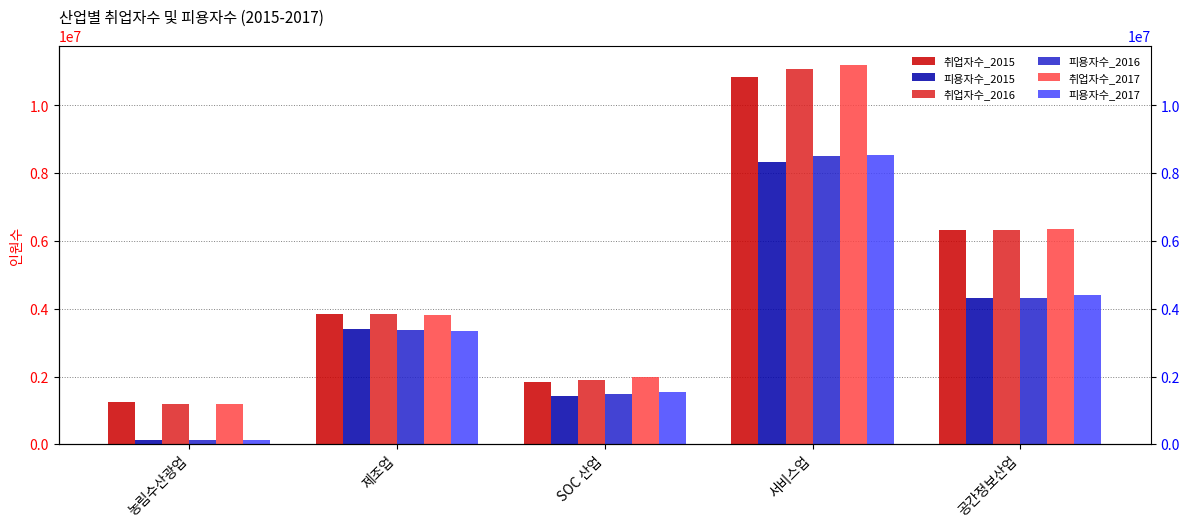

Does the chart contain stacked bars?

No